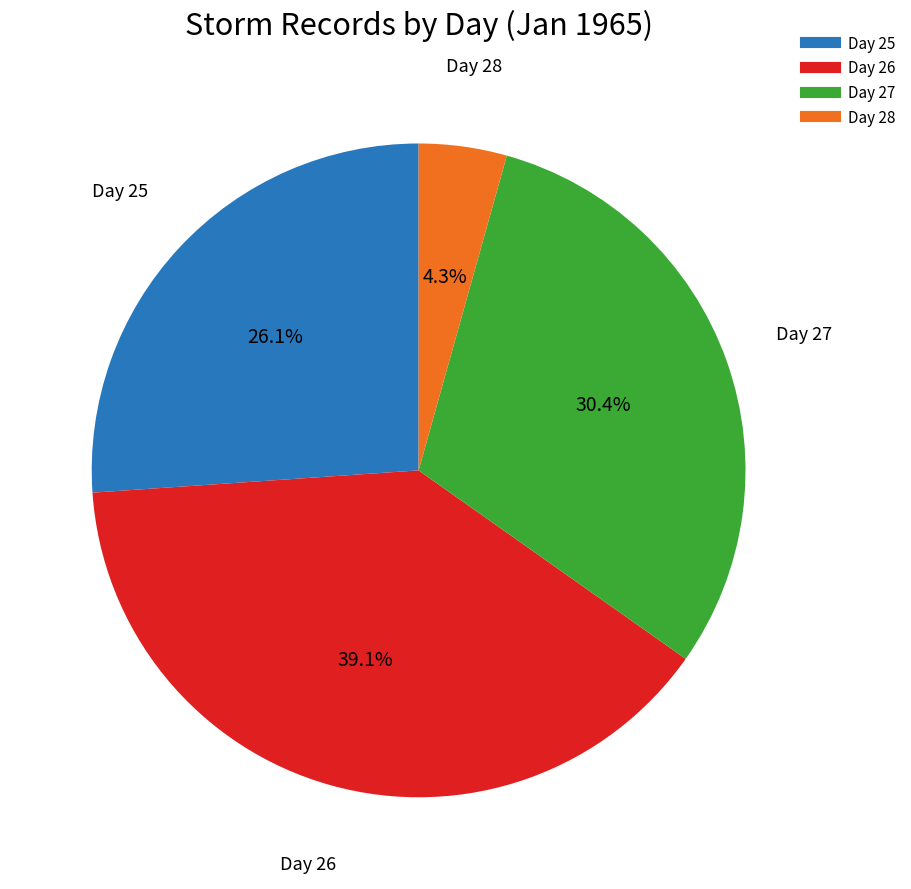

Does any single category account for the majority?

No